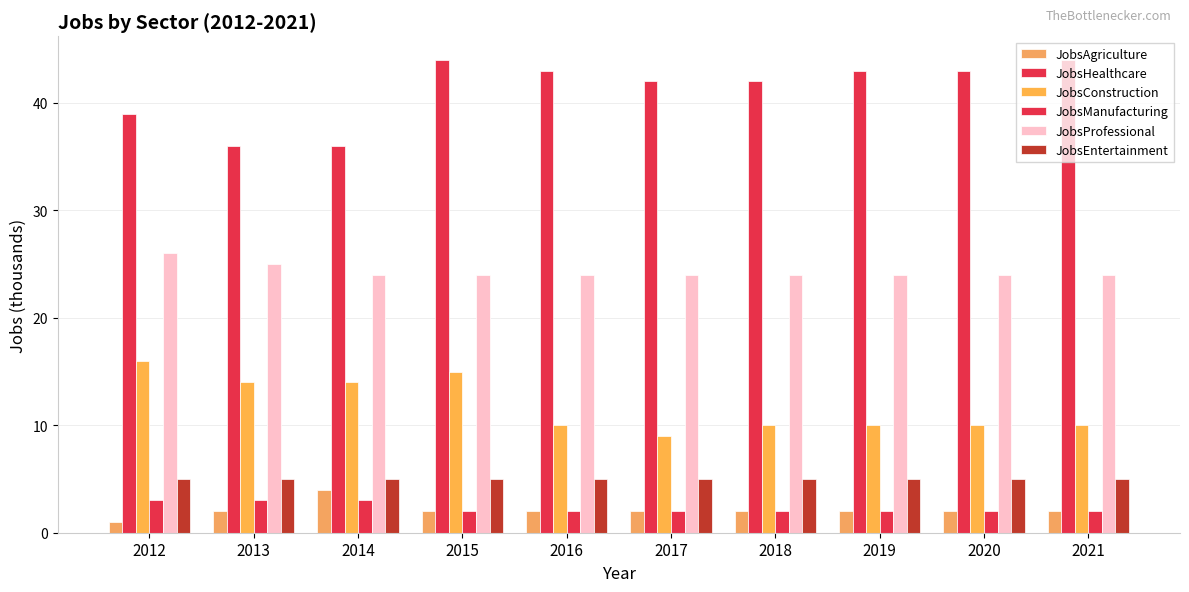

Count the number of data series in this chart.

6